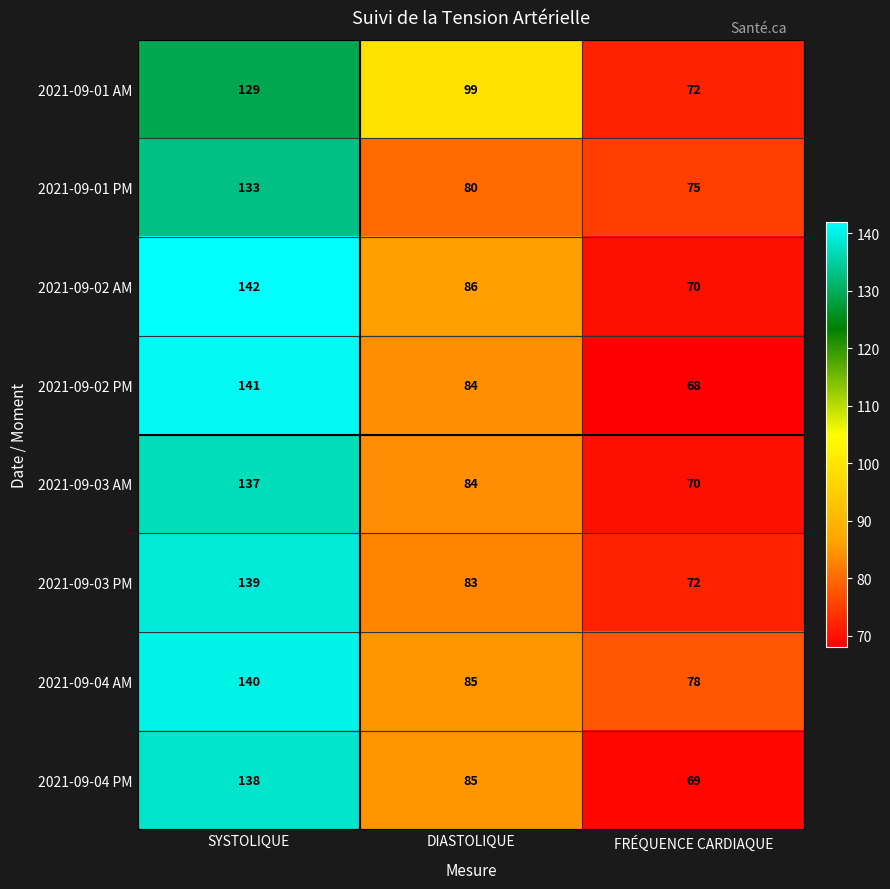

Which series has the largest total across all categories?

2021-09-04 AM